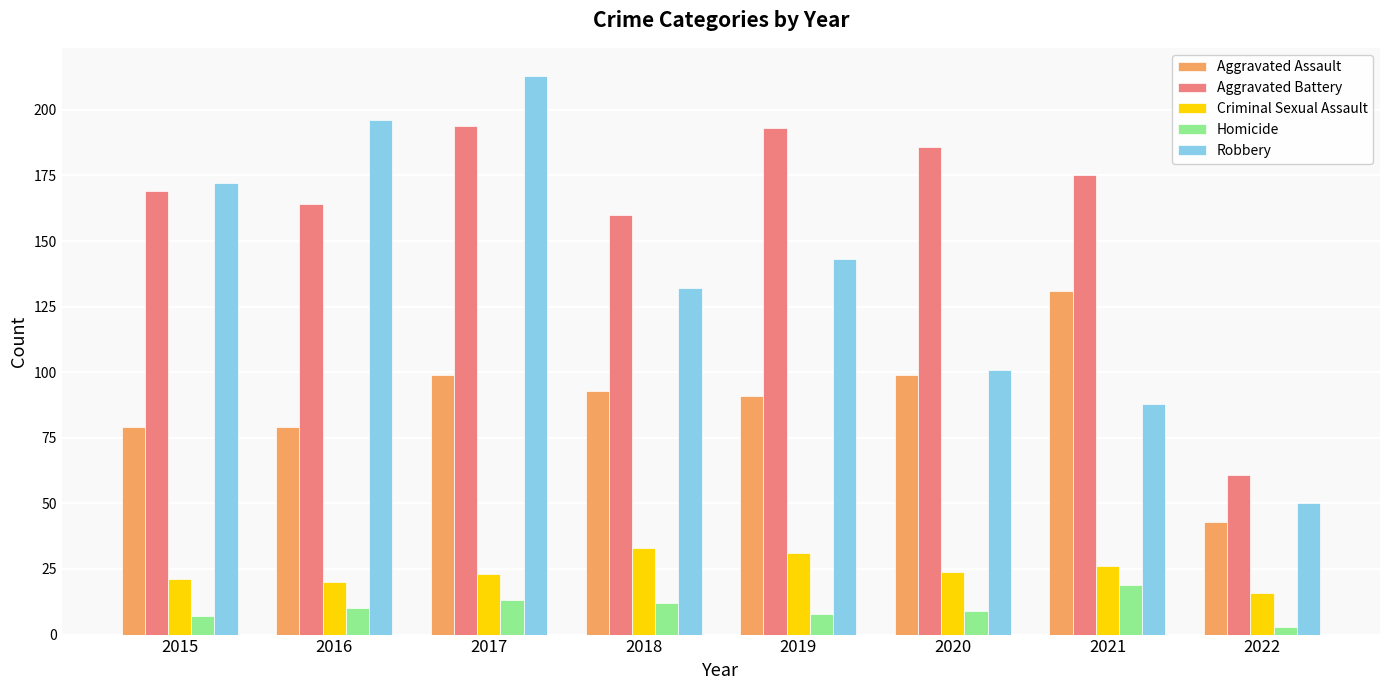

What is the sum of all Homicide values?

81